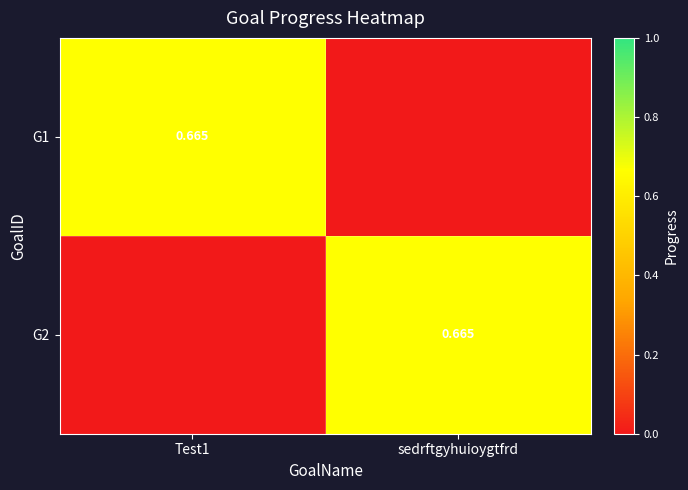

Which series has the largest total across all categories?

G1